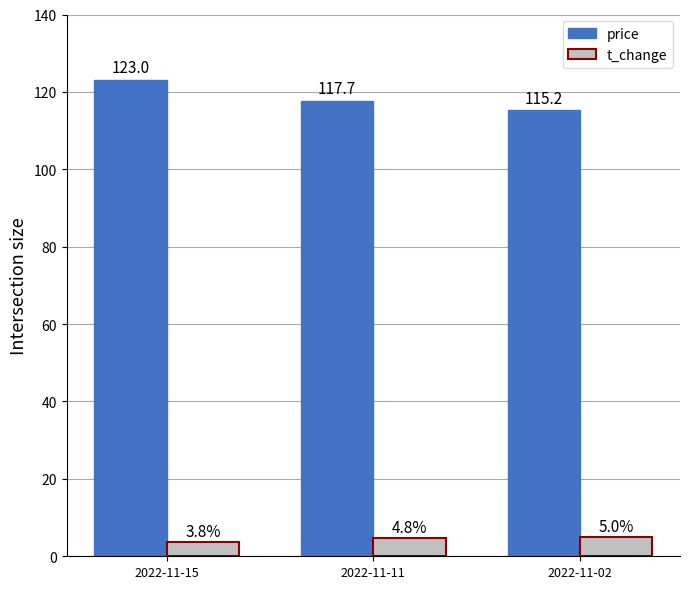

What is the difference between the highest and lowest values at 2022-11-02?

110.2